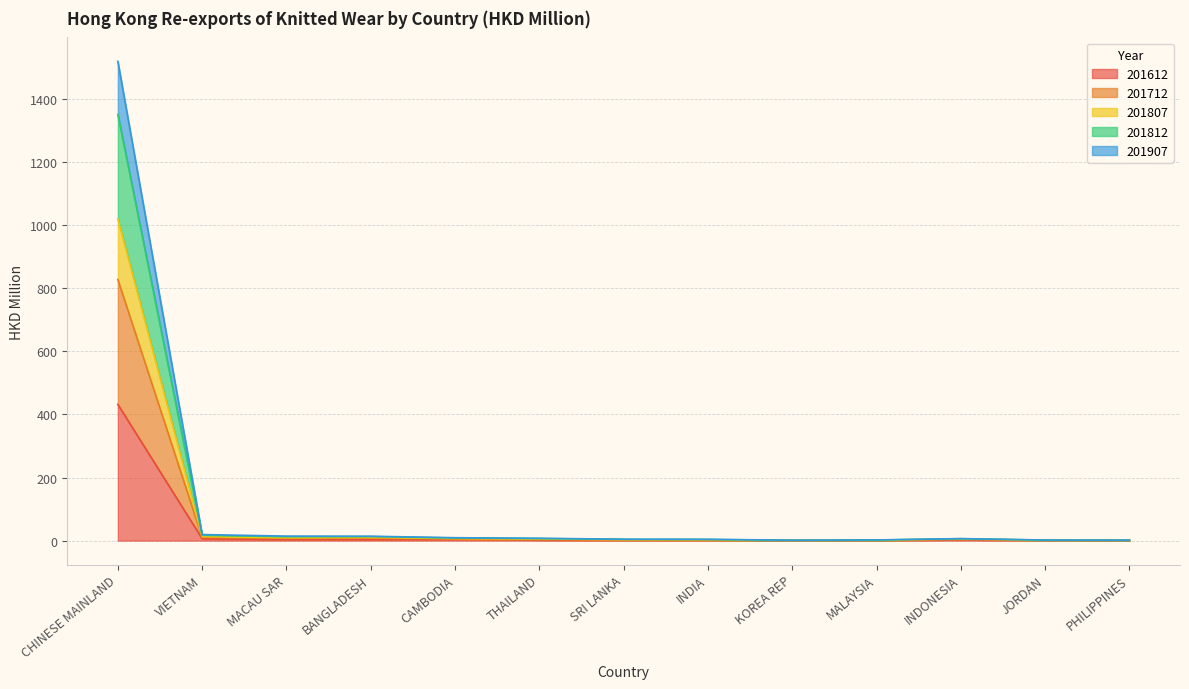

At which category is the sum across all series the highest?

CHINESE MAINLAND